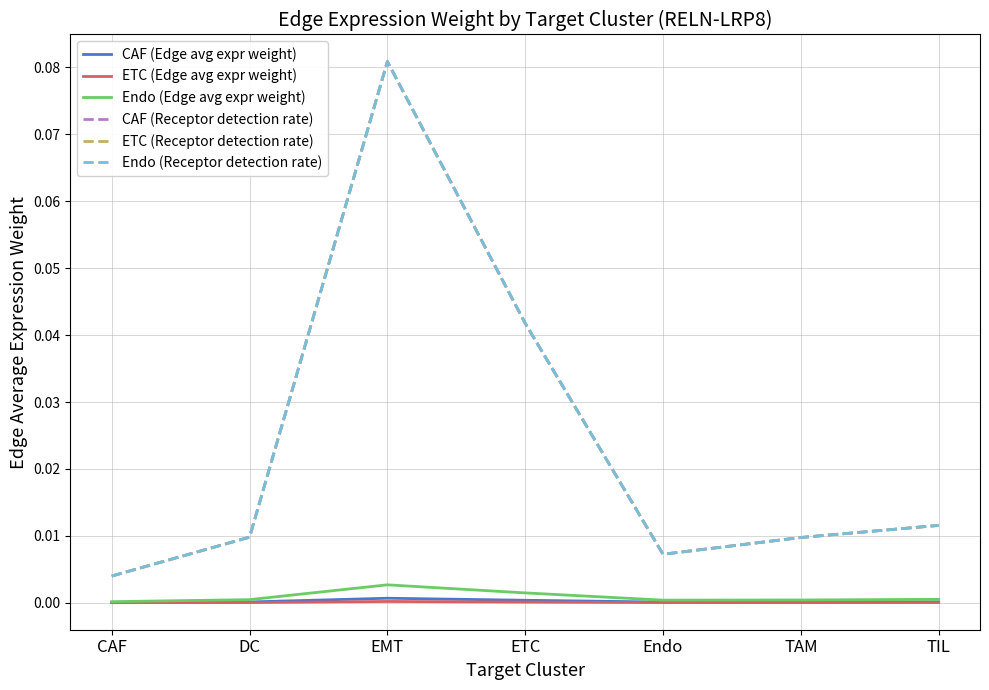

True or false: ETC (Receptor detection rate) has a value of 0.1 at EMT.

True